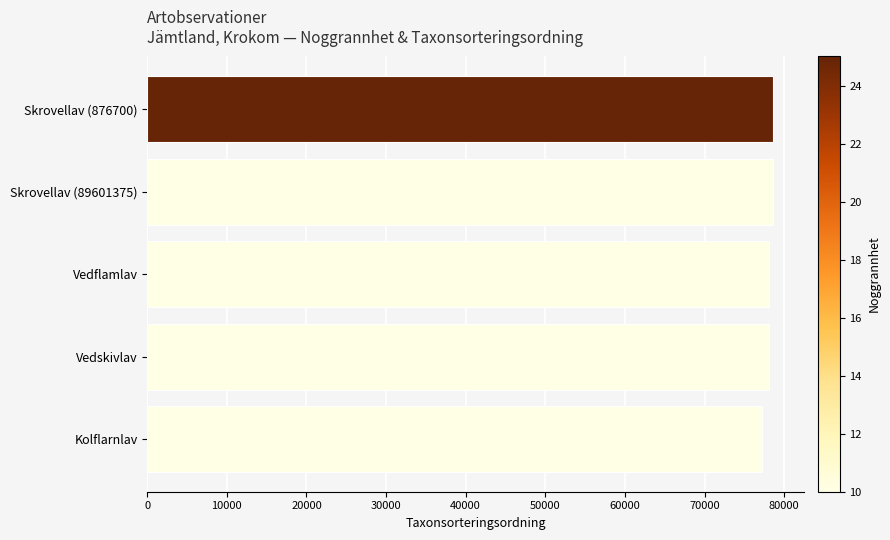

How many bars are there in total?

5